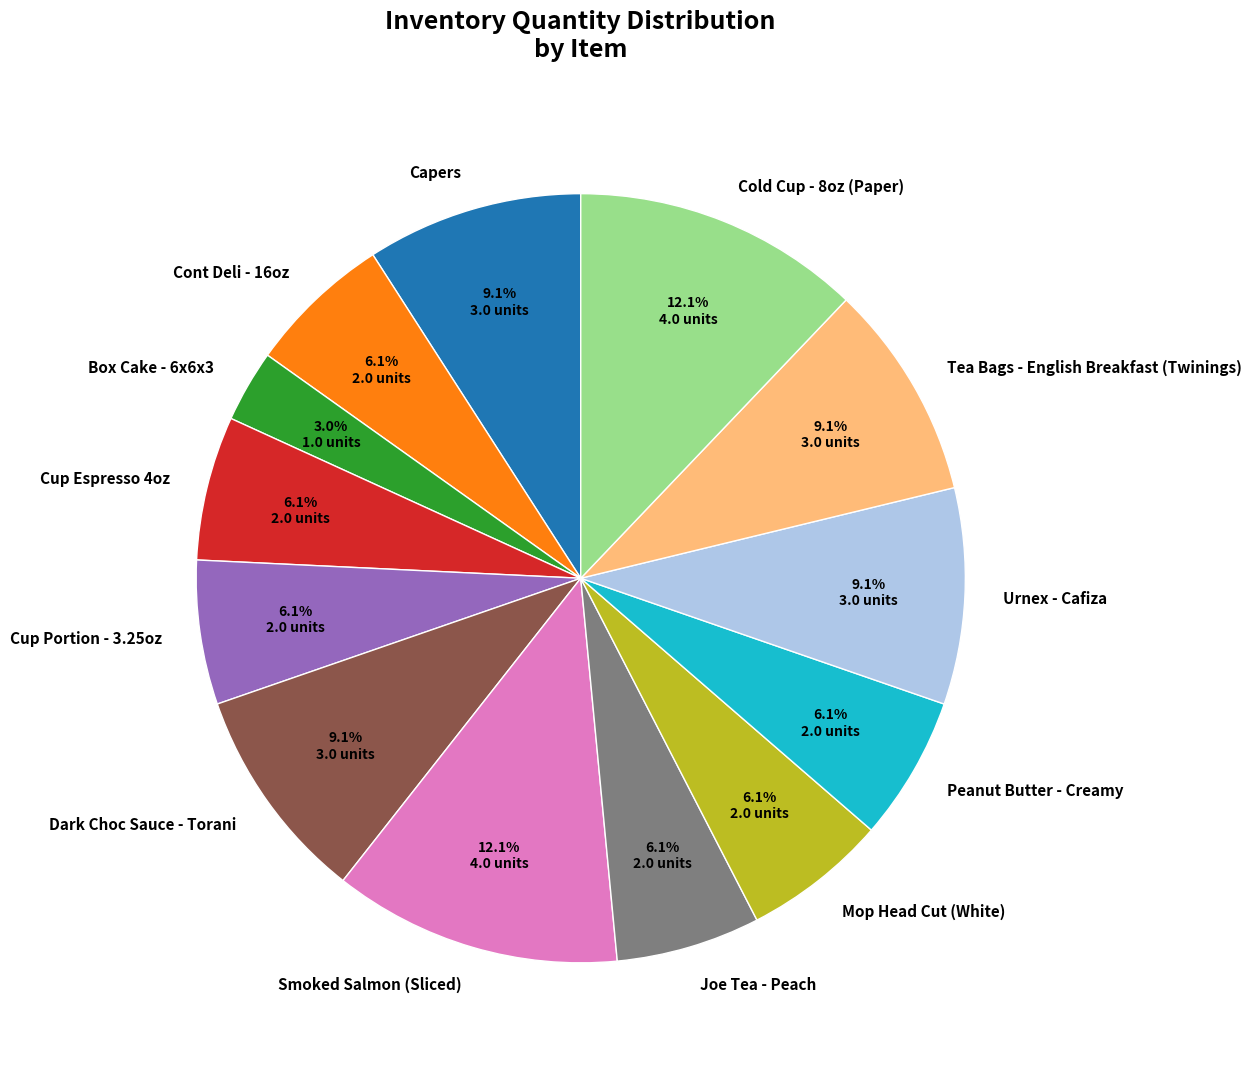

Does Peanut Butter - Creamy account for over 50% of the chart?

No